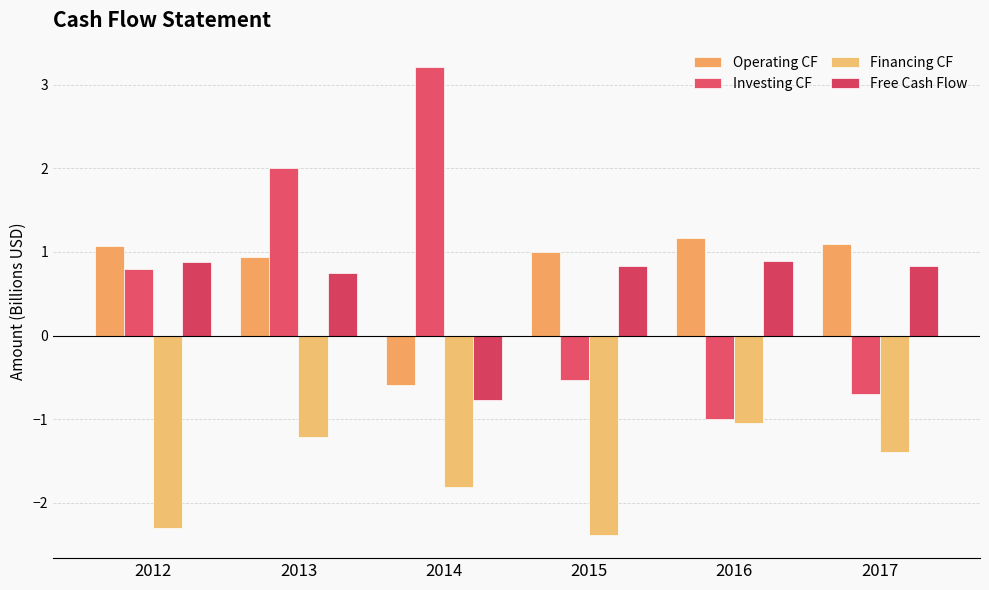

At which label does Free Cash Flow first exceed 0?

2012